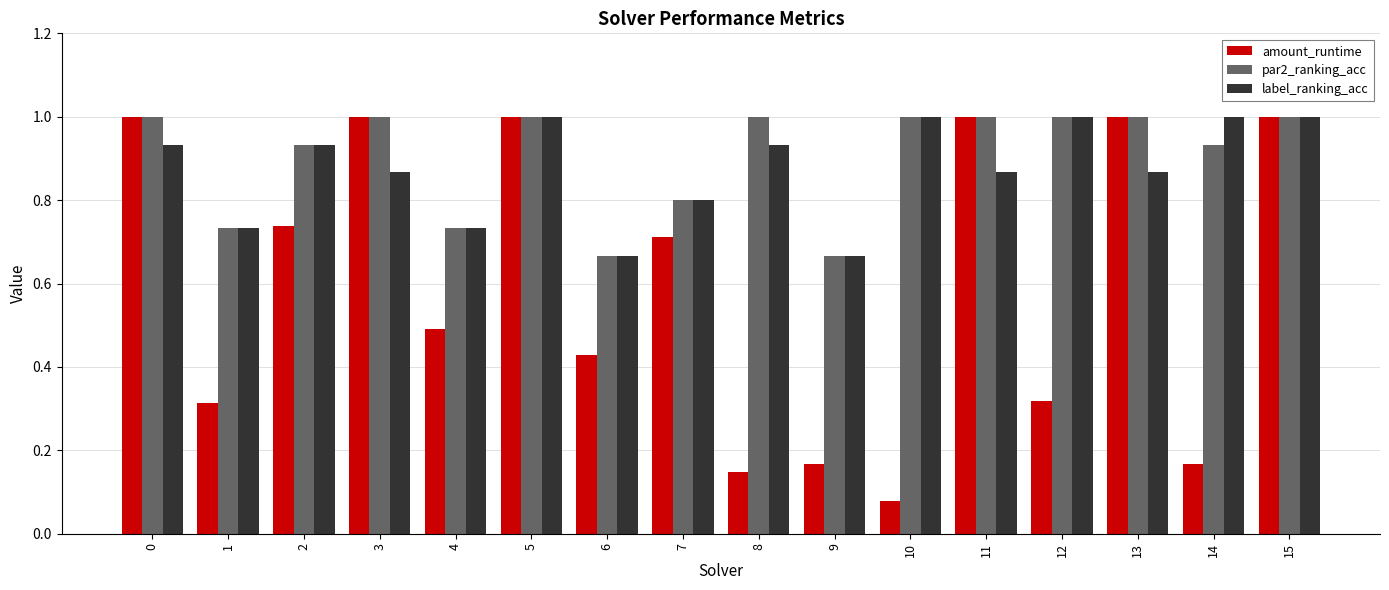

How many categories are shown in the chart?

16